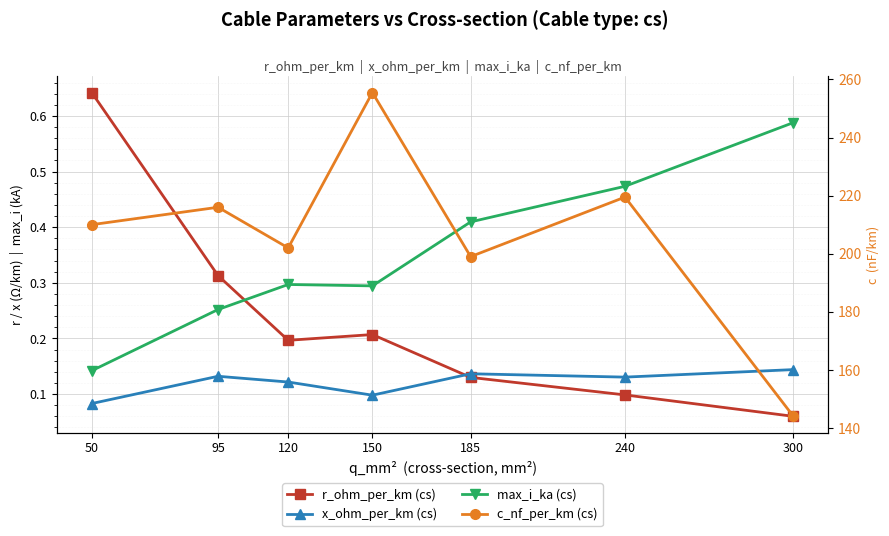

Where is the first local minimum for c_nf_per_km (cs)?

120